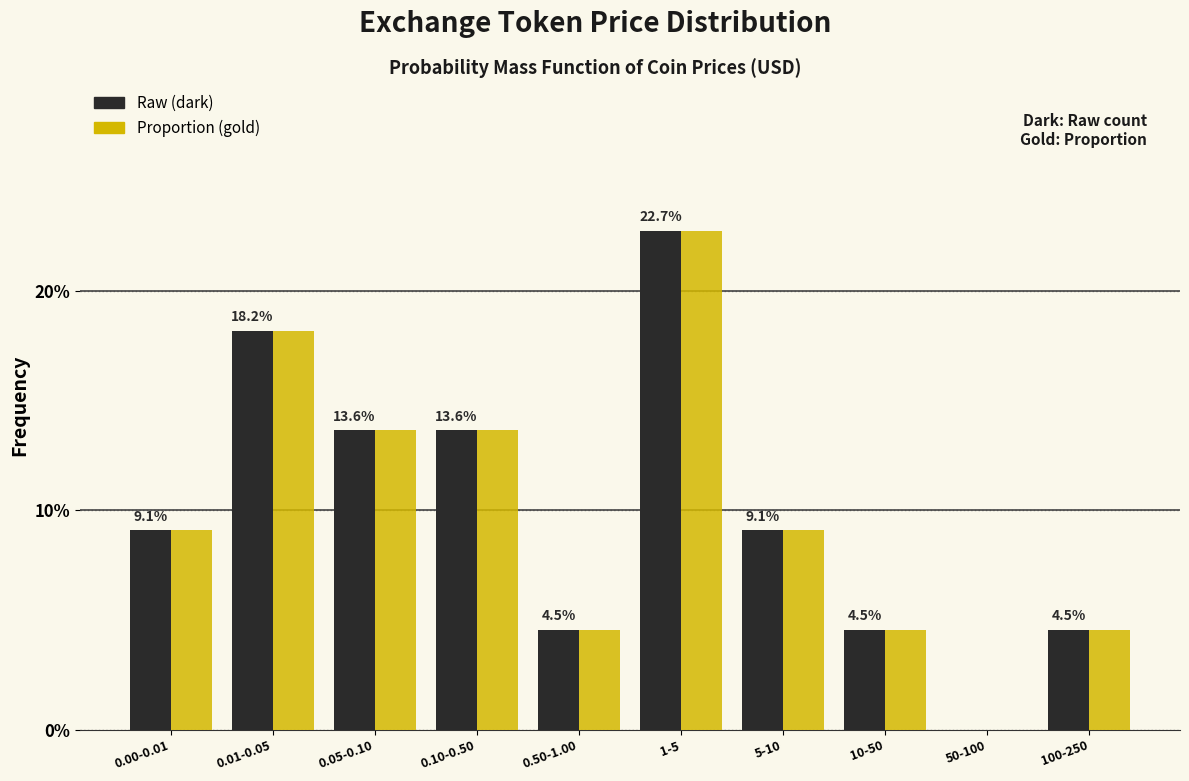

At which category does the chart reach its peak across all series?

1-5